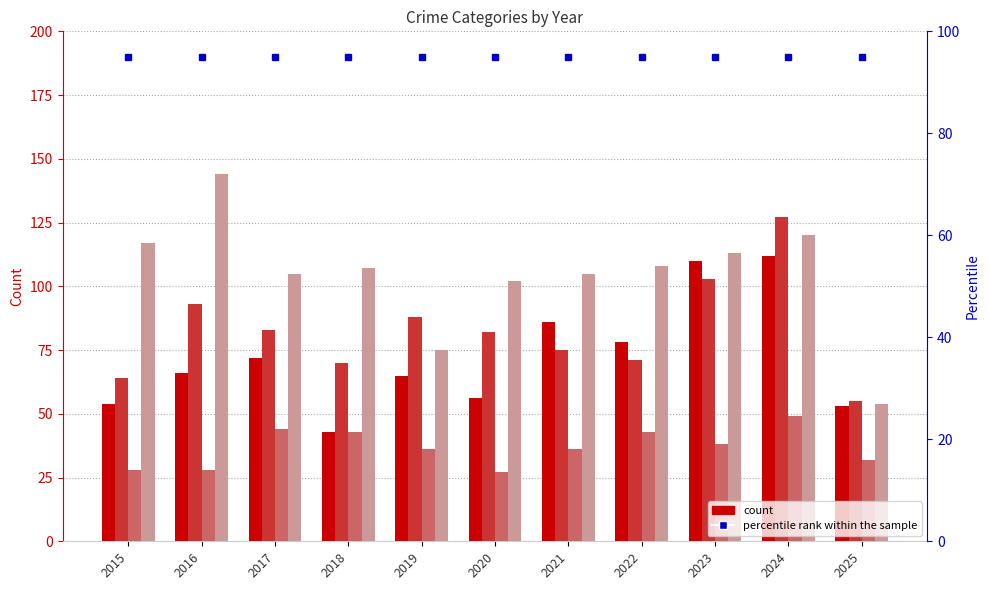

What is the maximum value shown in the chart?

144